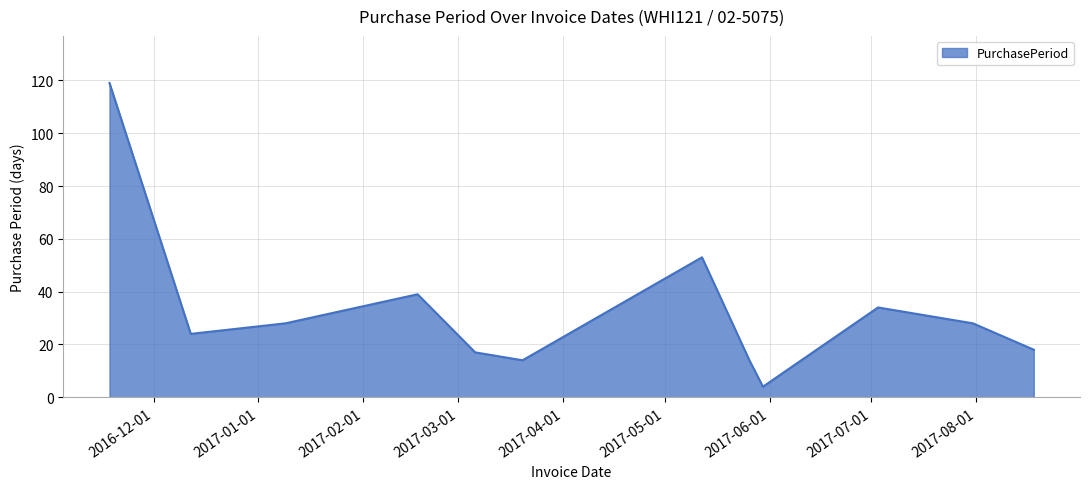

Count the number of data series in this chart.

1